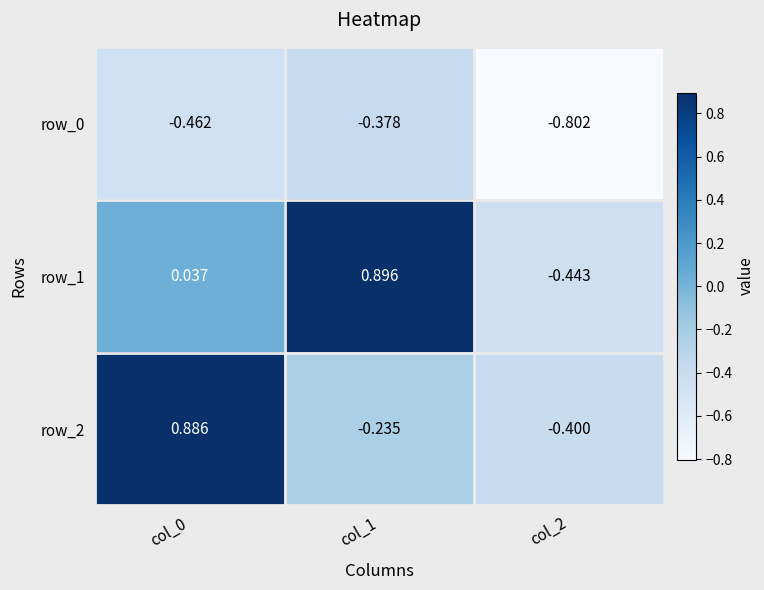

How many series are shown in this chart?

3